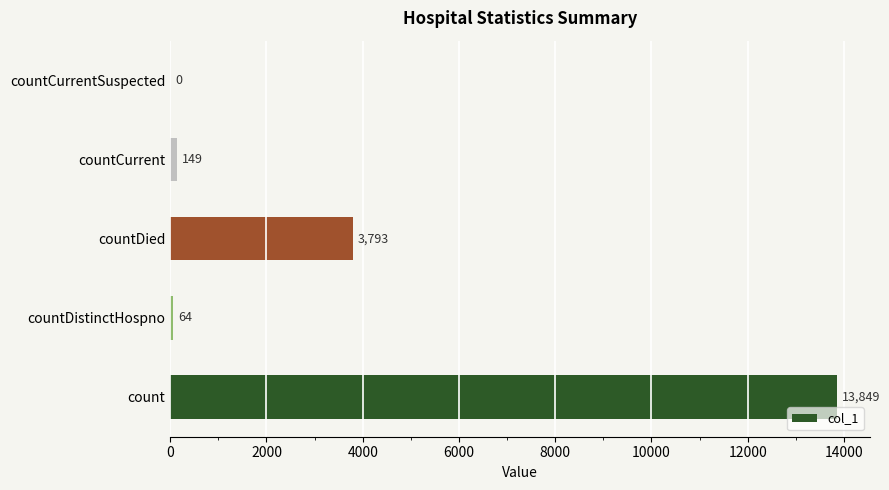

How many distinct data groups are displayed?

1